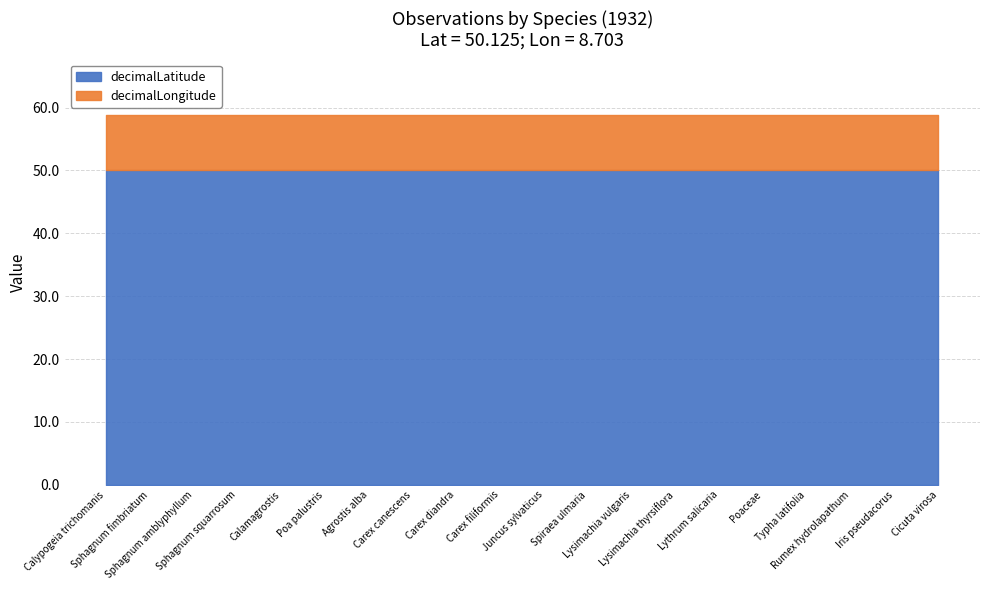

List the series in order of their peak value, highest first.

decimalLatitude, decimalLongitude